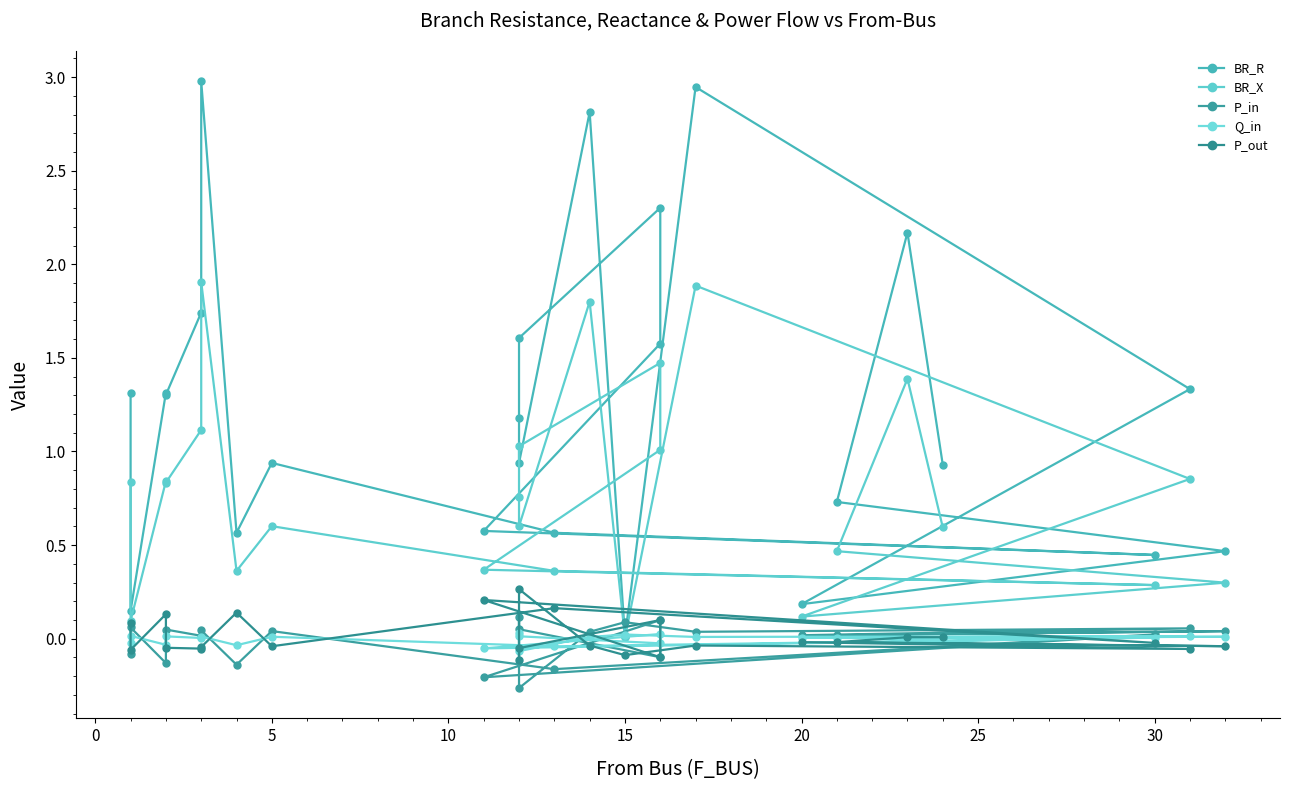

What is the smallest value displayed?

-0.3